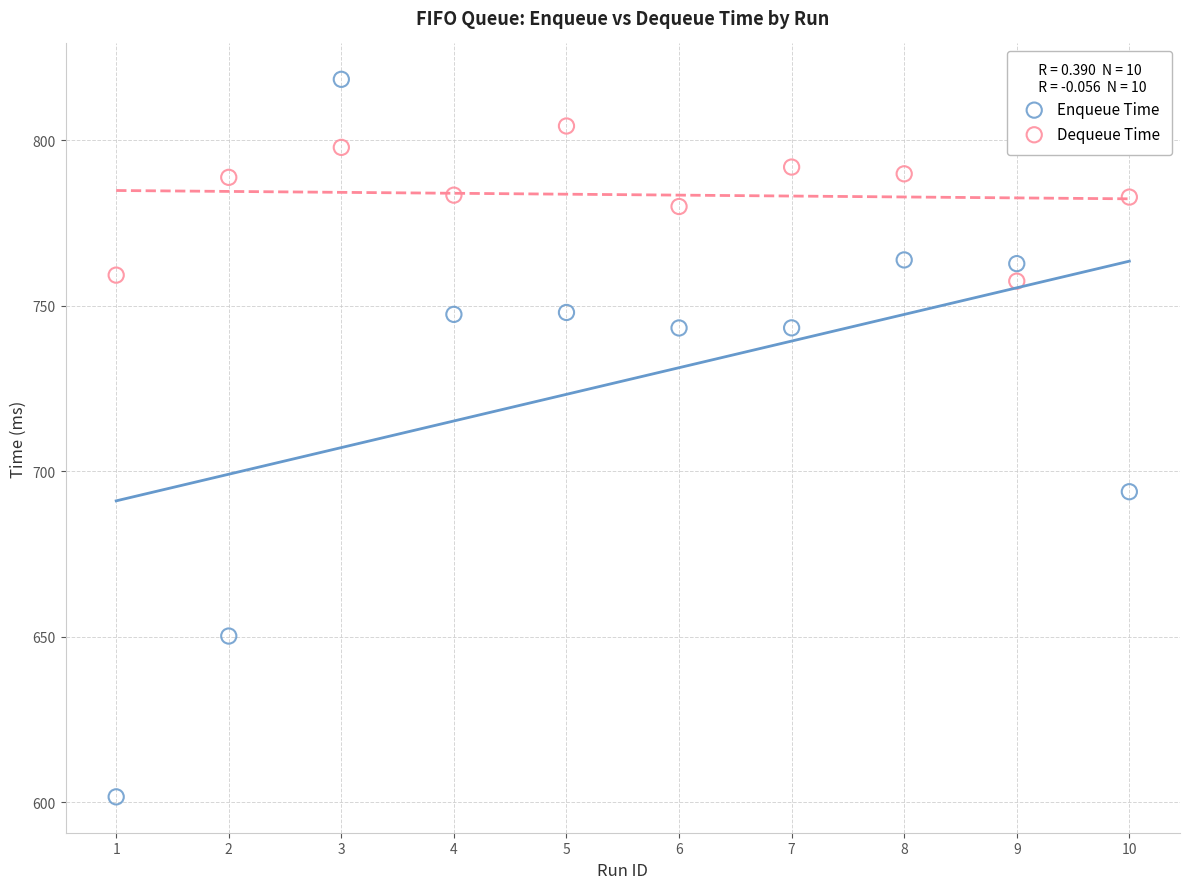

Across all data points, what is the range of X values (max minus min)?

9.0